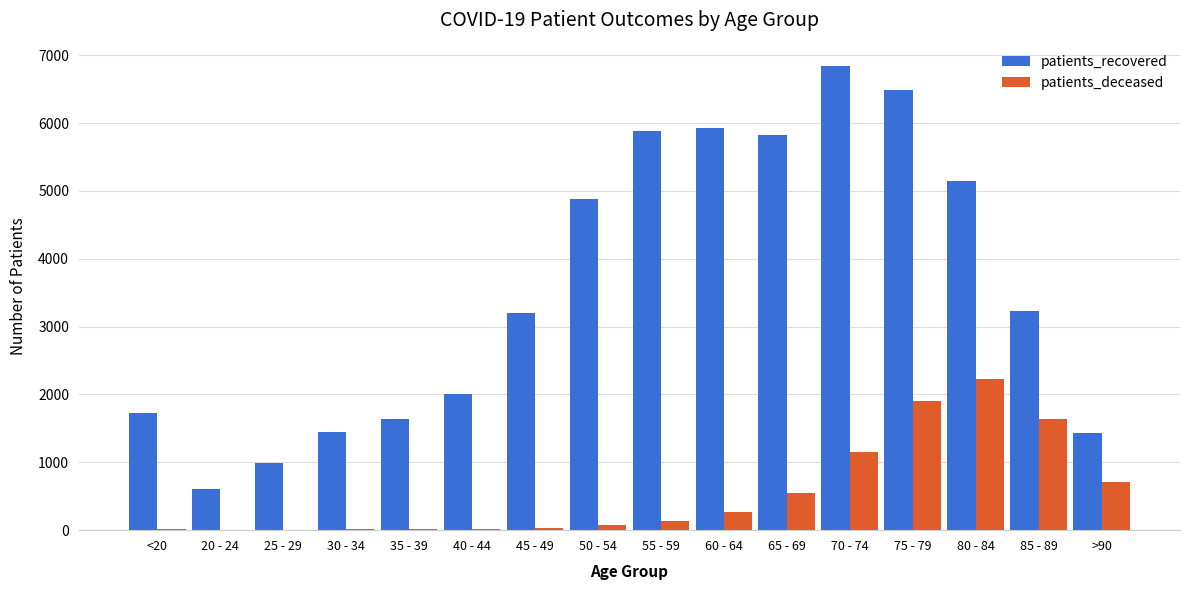

Count the number of categories in the chart.

16